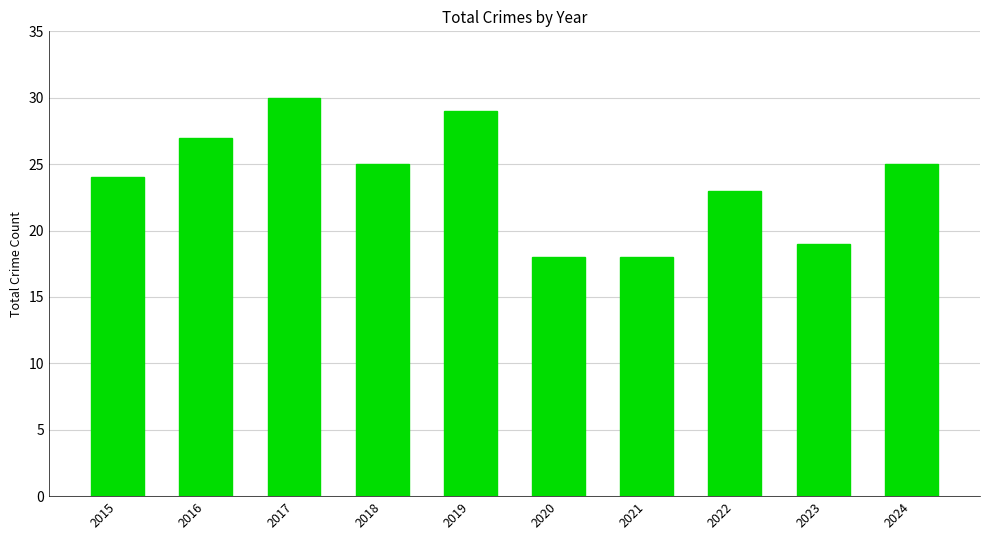

What is the average value?

24